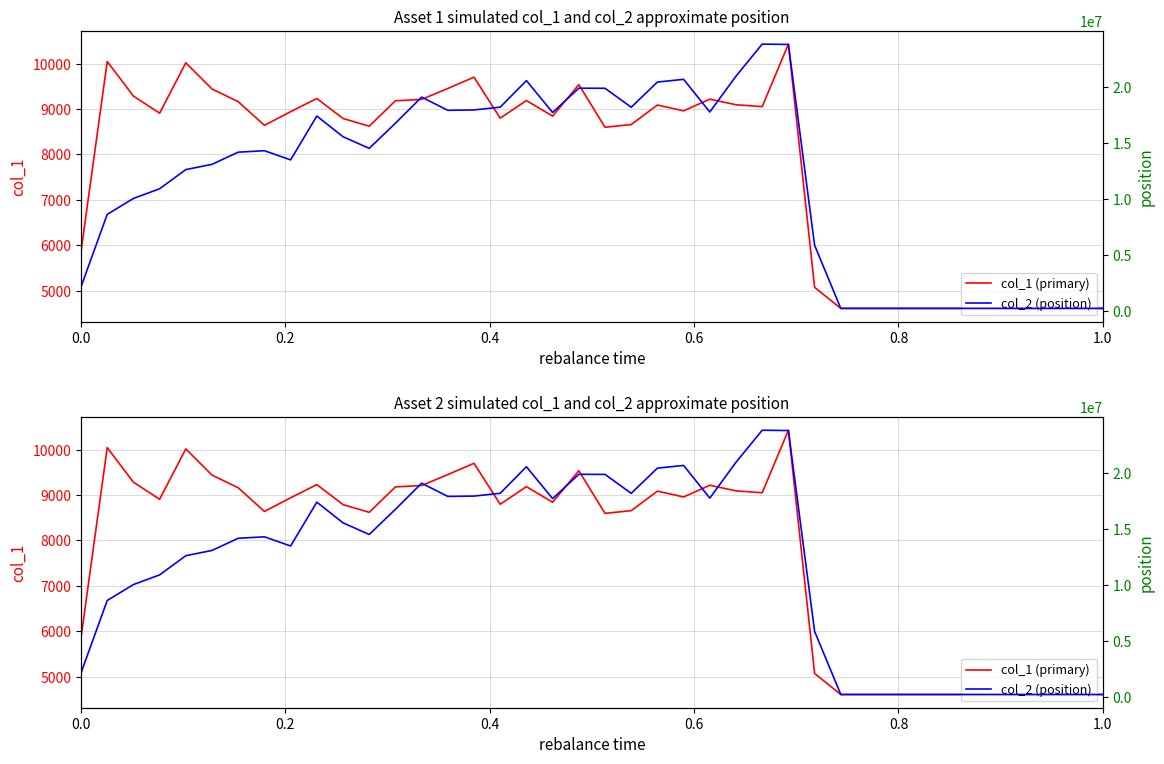

What is the difference between the maximum and minimum values in the col_2 (position) series?

23535509